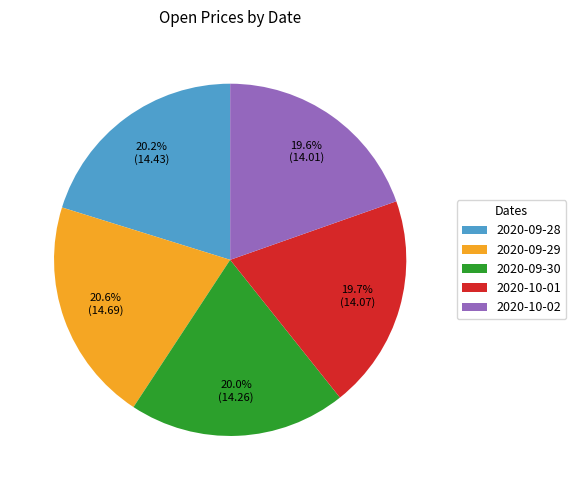

Approximately how many times larger is the value at 2020-09-28 compared to 2020-09-29?

1.0